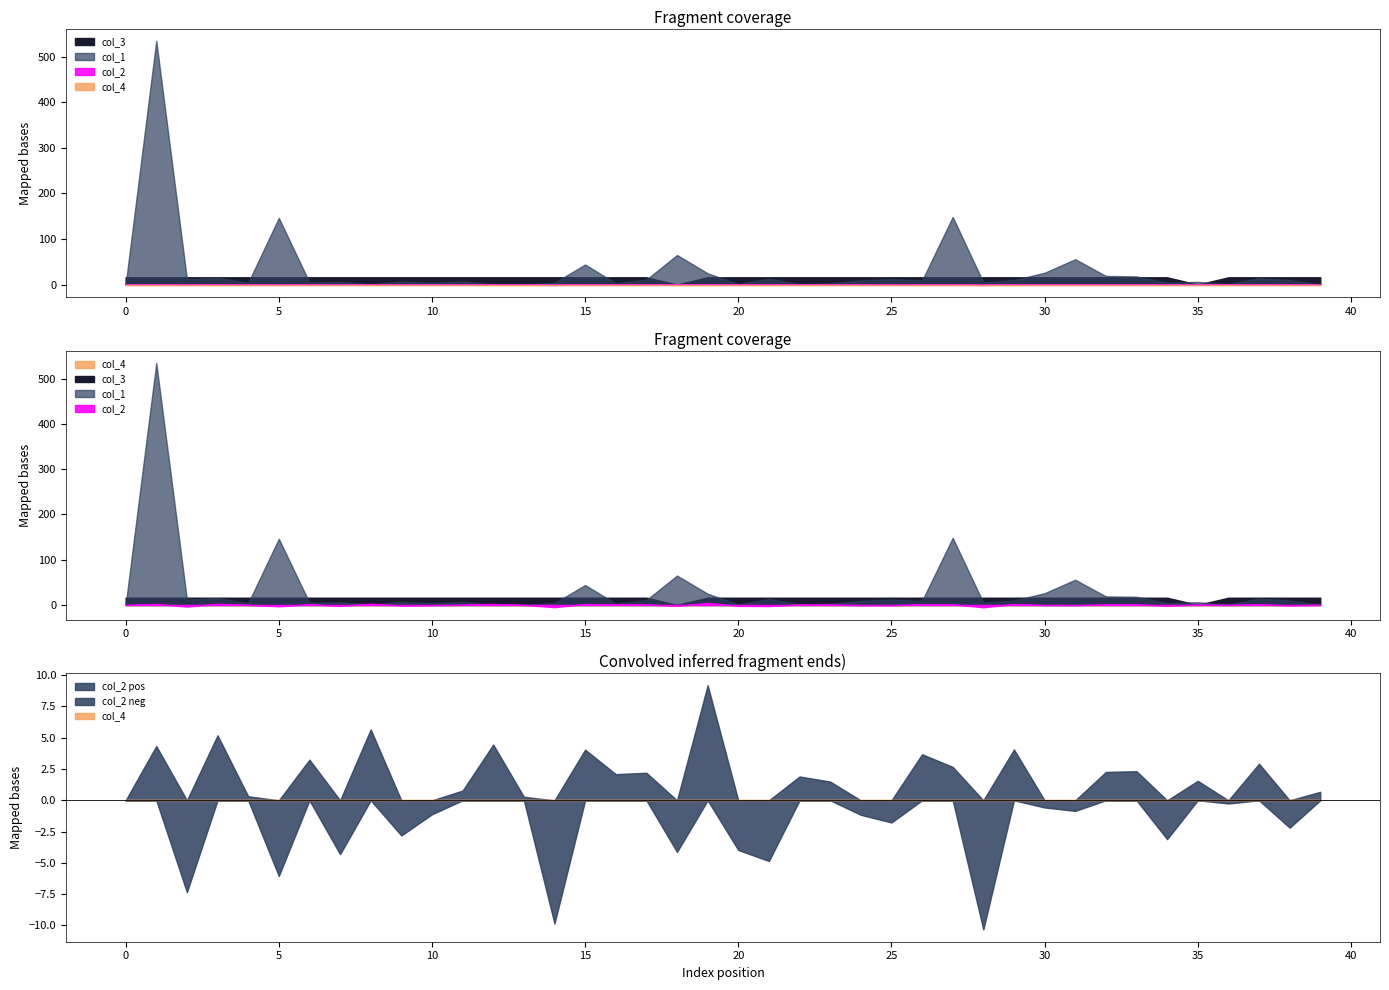

Reading left to right, what are all the values shown in this chart?

col_1: 0.0	534.7	12.0	14.9	4.1	146.3	5.0	6.0	1.0	7.0	4.0	7.0	0.9	0.0	4.0	44.1	3.0	10.9	64.9	24.9	1.0	12.9	1.1	2.9	9.1	12.0	9.0	148.4	5.0	10.0	26.0	55.7	19.0	18.0	4.1	5.9	1.0	14.0	9.9	0.0
col_2: 0.0	0.0	-0.1	0.1	0.0	-0.1	0.0	-0.0	0.1	-0.0	-0.0	0.0	0.0	0.0	-0.1	0.0	0.0	0.0	-0.0	0.1	-0.0	-0.0	0.0	0.0	-0.0	-0.0	0.0	0.0	-0.1	0.0	-0.0	-0.0	0.0	0.0	-0.0	0.0	-0.0	0.0	-0.0	0.0
col_3: 16.0	16.0	16.0	16.0	16.0	16.0	16.0	16.0	16.0	16.0	16.0	16.0	16.0	16.0	16.0	16.0	16.0	16.0	0.0	16.0	16.0	16.0	16.0	16.0	16.0	16.0	16.0	16.0	16.0	16.0	16.0	16.0	16.0	16.0	16.0	0.0	16.0	16.0	16.0	16.0
col_4: 0.0	0.0	0.0	0.0	0.0	0.0	0.0	0.0	0.0	0.0	0.0	0.0	0.0	0.0	0.0	0.0	0.0	0.0	0.0	0.0	0.0	0.0	0.0	0.0	0.0	0.0	0.0	0.0	0.0	0.0	0.0	0.0	0.0	0.0	0.0	0.0	0.0	0.0	0.0	0.0